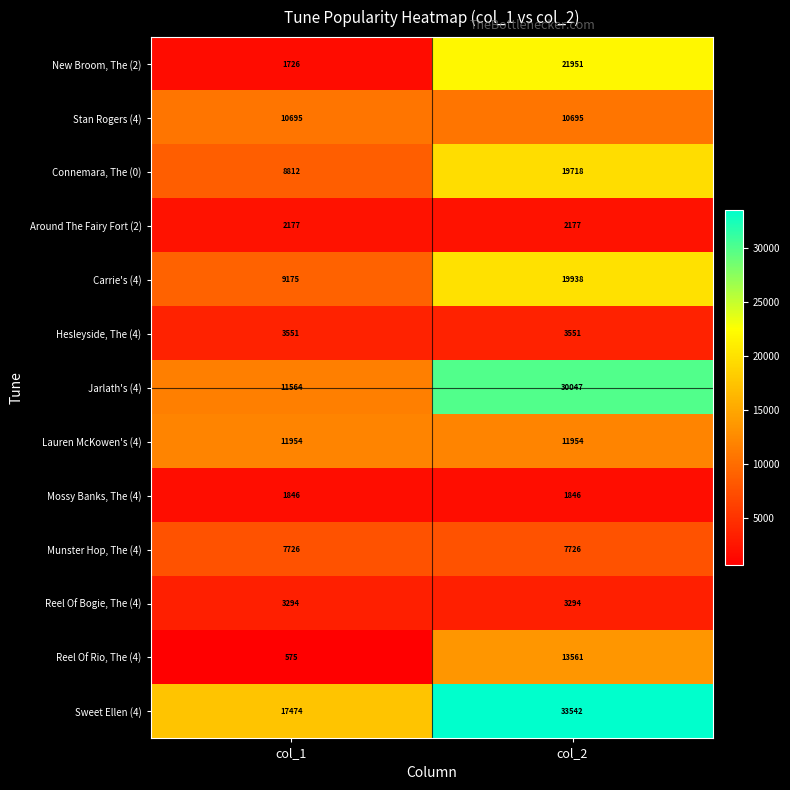

The Munster Hop, The (4) series shows 7726 at col_2. True or false?

True